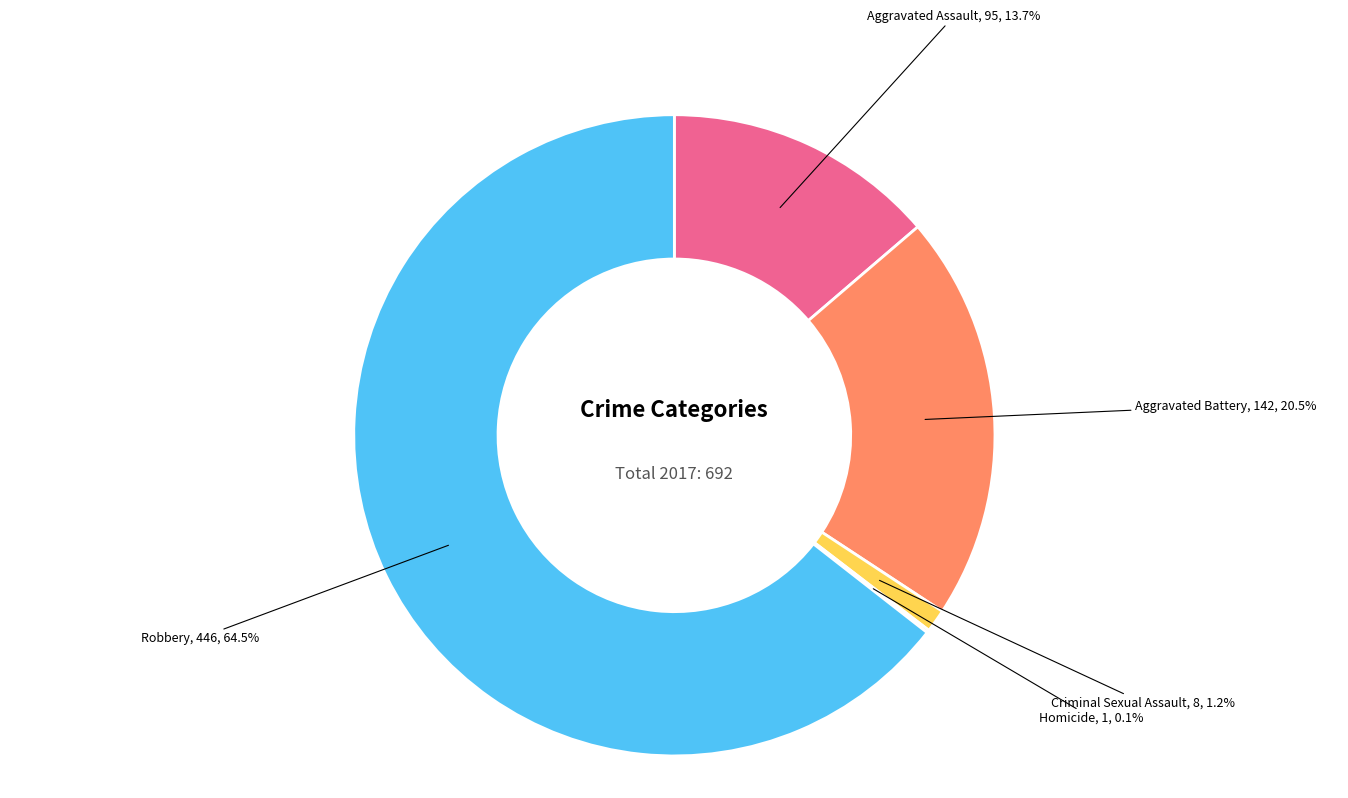

Does any single category account for the majority?

Yes